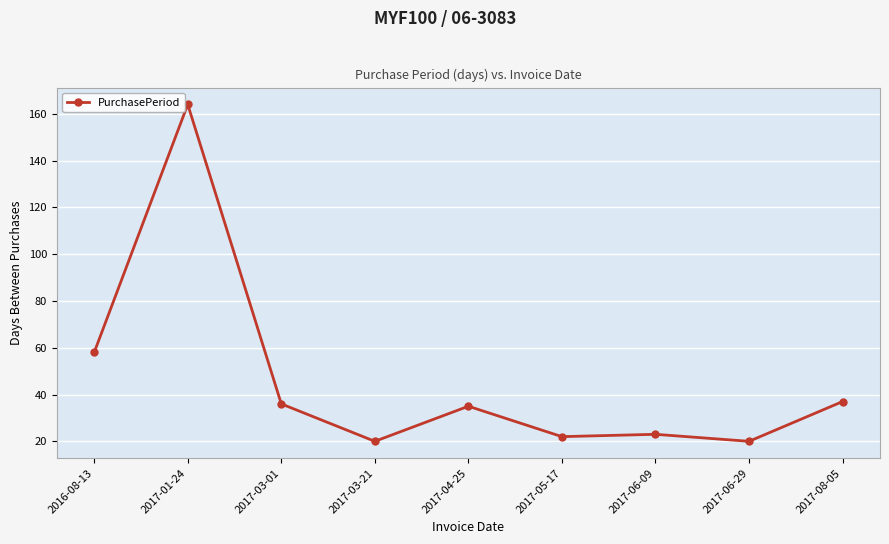

Reading left to right, list all the values displayed in this chart.

2016-08-13=58	2017-01-24=164	2017-03-01=36	2017-03-21=20	2017-04-25=35	2017-05-17=22	2017-06-09=23	2017-06-29=20	2017-08-05=37